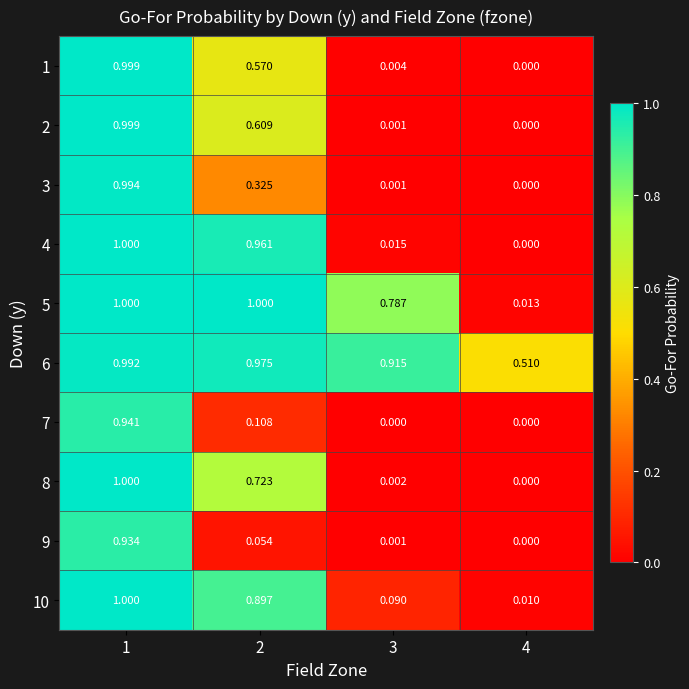

Is the value of 2 at 1 greater than the value of 8 at 2?

Yes